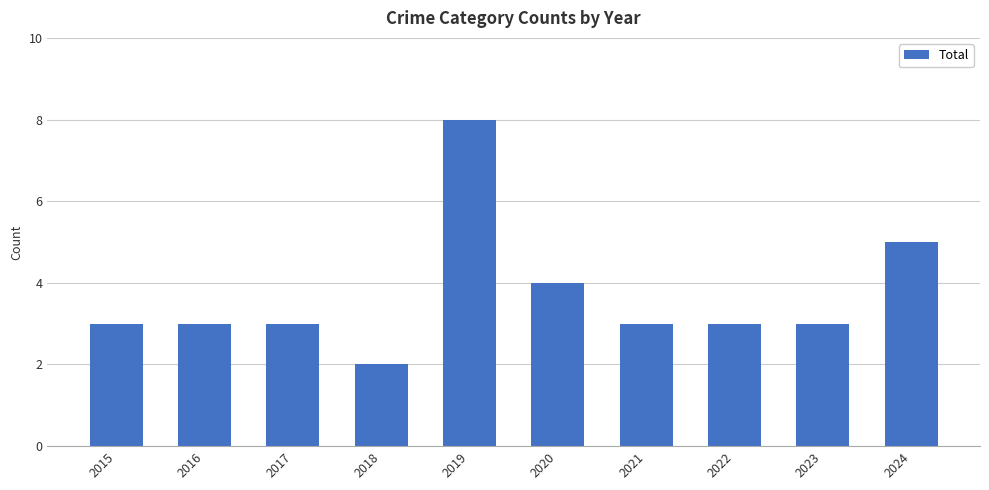

Is it true that the value at 2016 is 2?

False